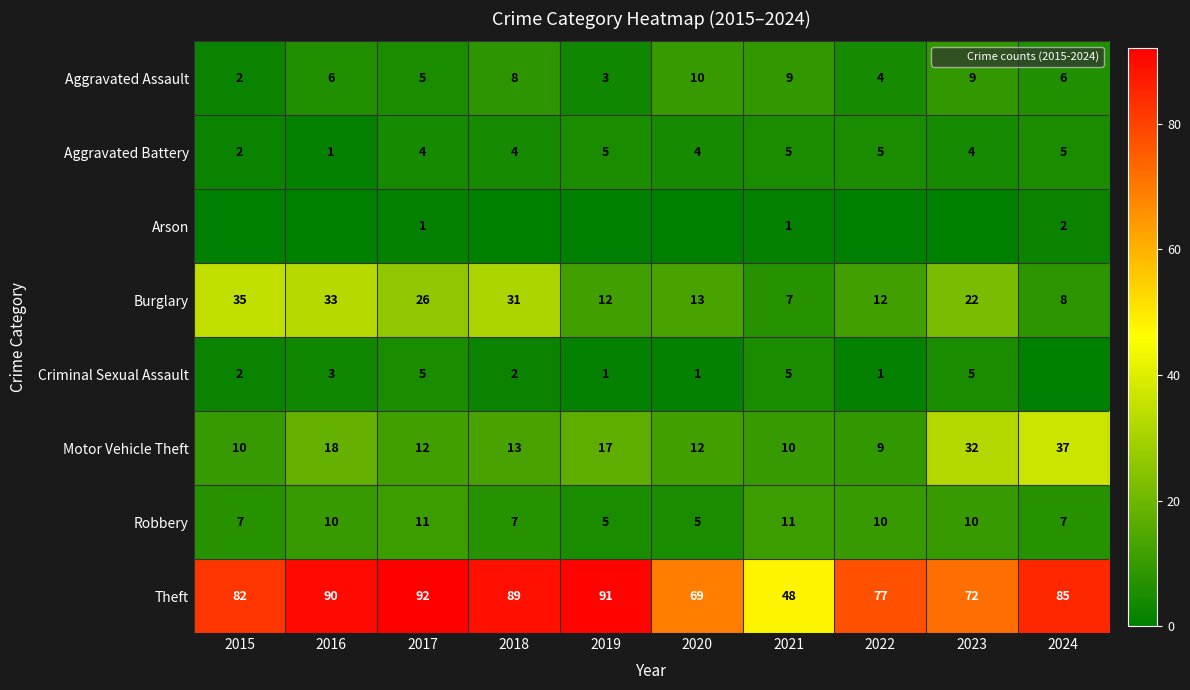

Where does the Theft series first go above 85?

2016